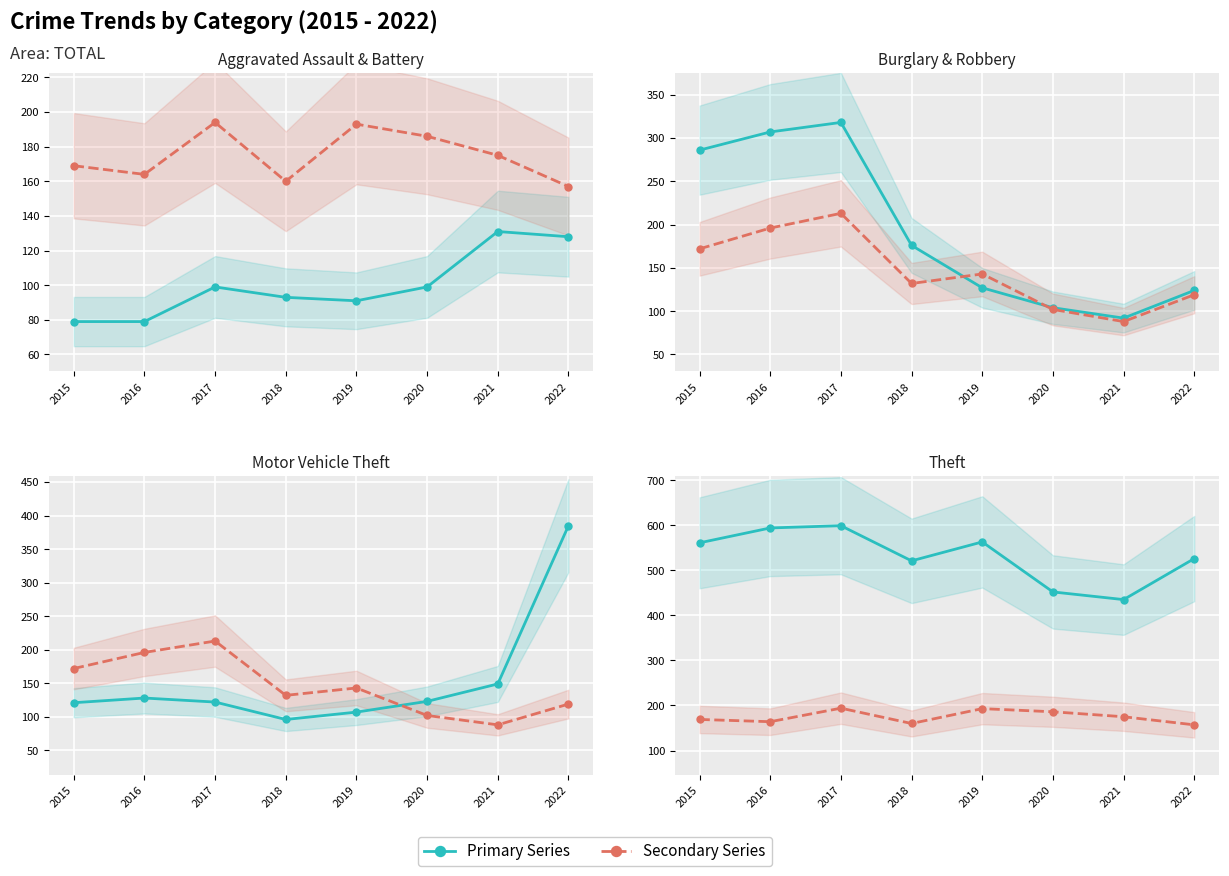

How many series are shown in this chart?

6